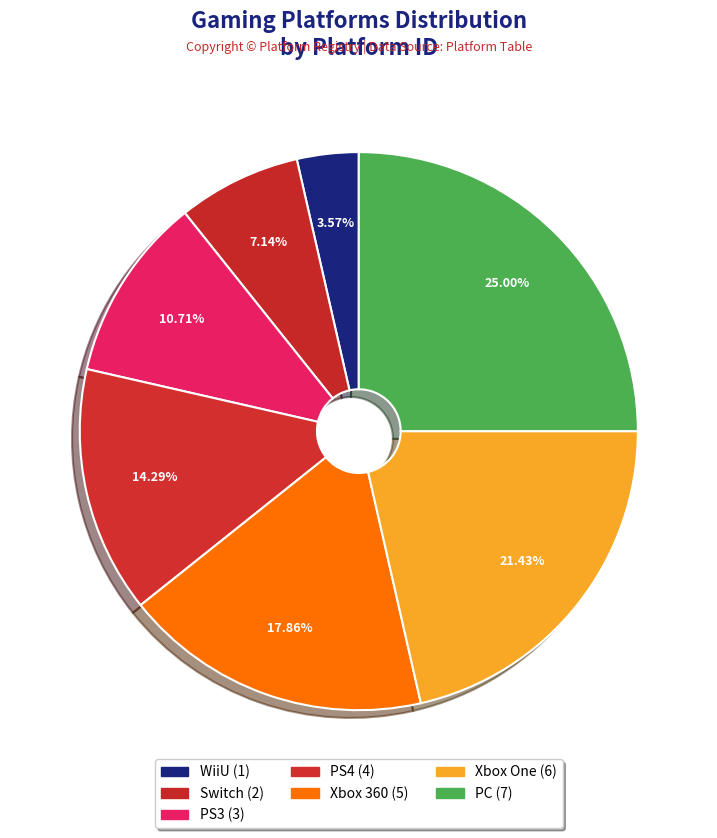

How many slices are in this pie chart?

7